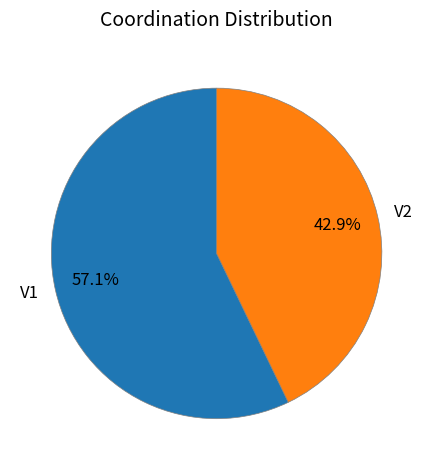

What percentage is the V2 slice, to the nearest percent?

43%